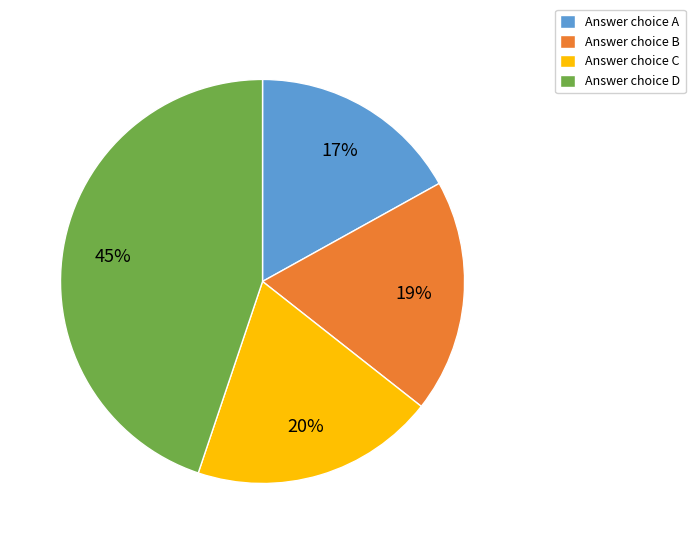

Count the number of slices in the pie.

4